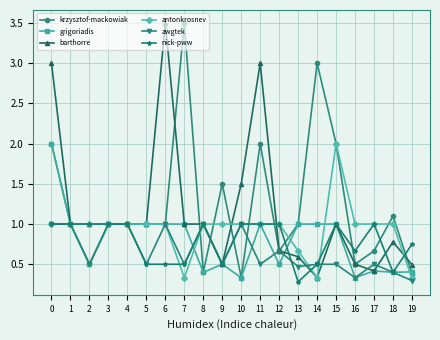

What is the total value across all series at 8?

4.8